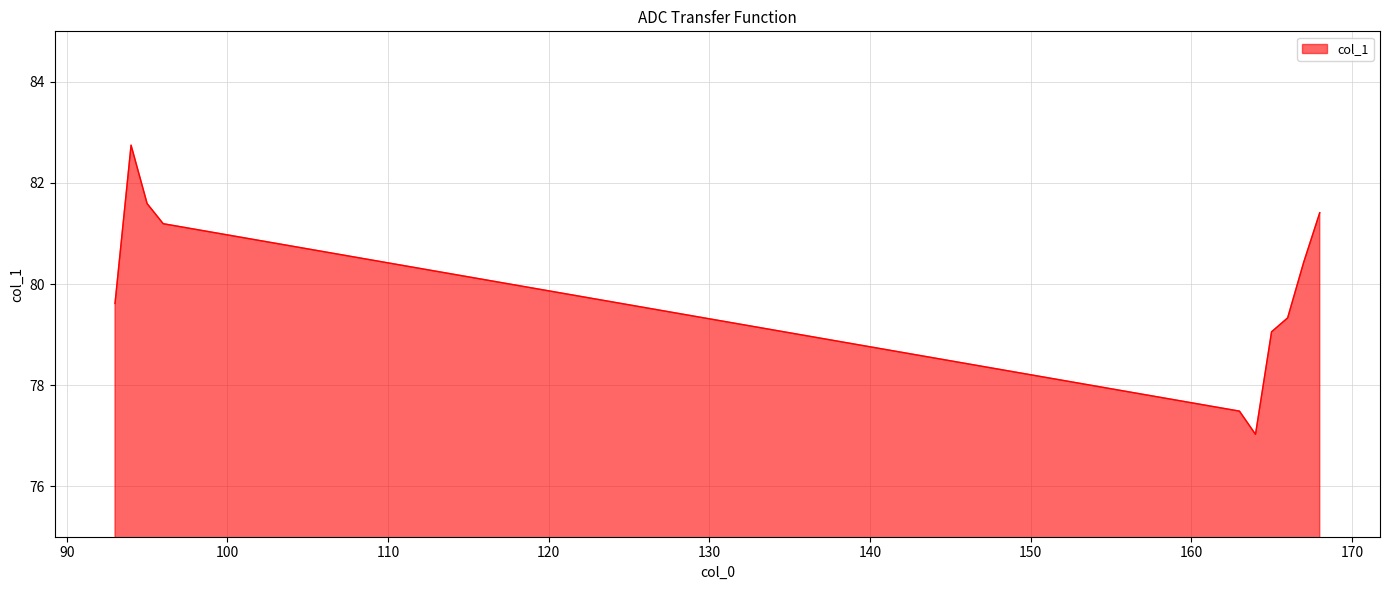

What is the greatest value displayed?

82.7